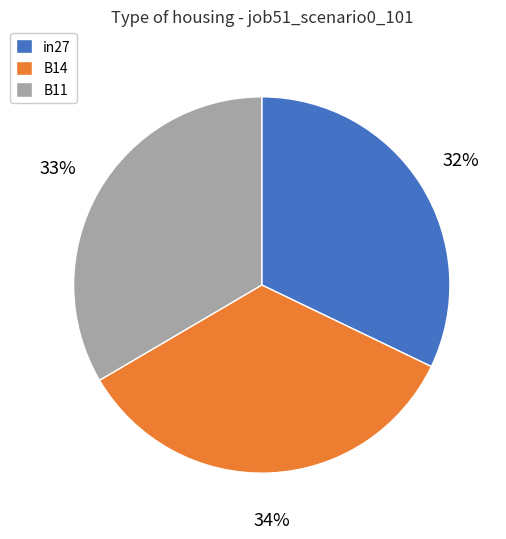

Does B11 represent more than half of the total?

No